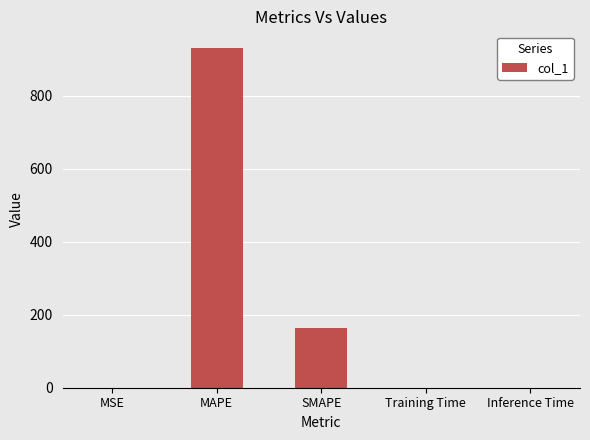

Between MAPE and MSE, which is larger?

MAPE